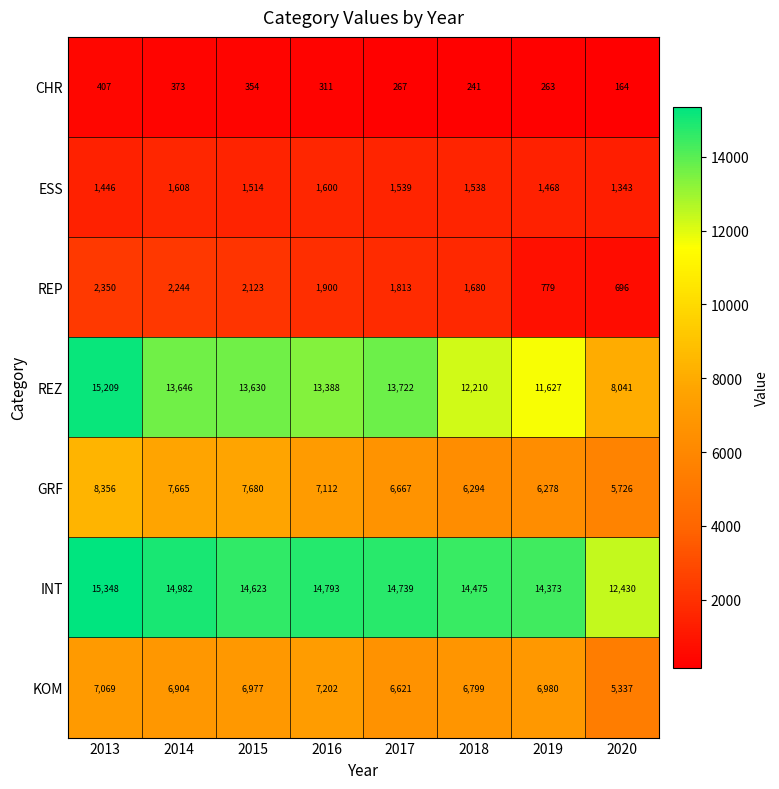

Where is REP nearest to the value 1523?

2018